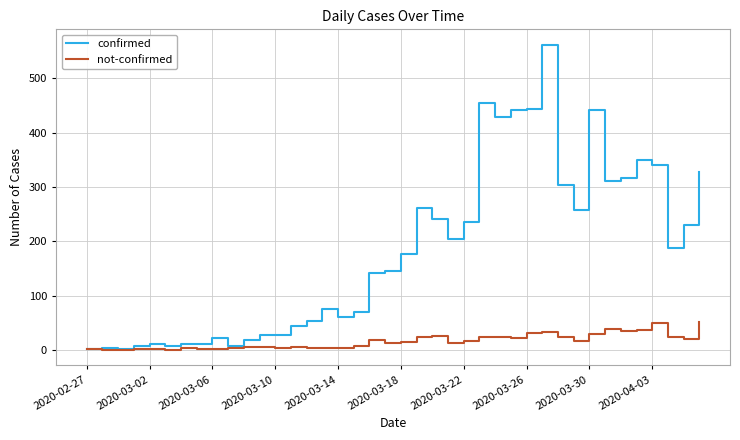

What are all the series names shown in the legend?

confirmed, not-confirmed